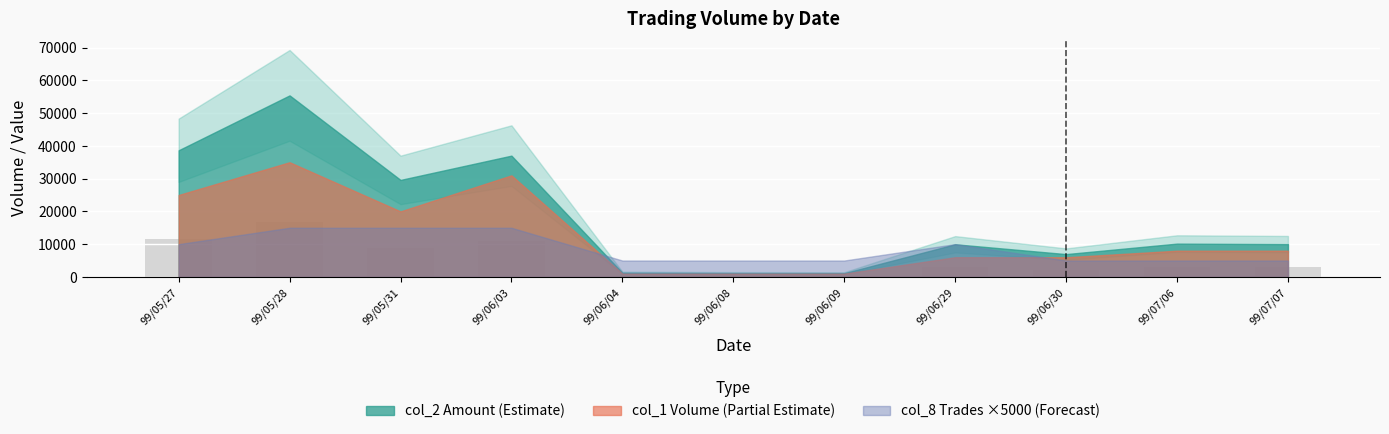

At which label is the value closest to 8481?

99/05/31